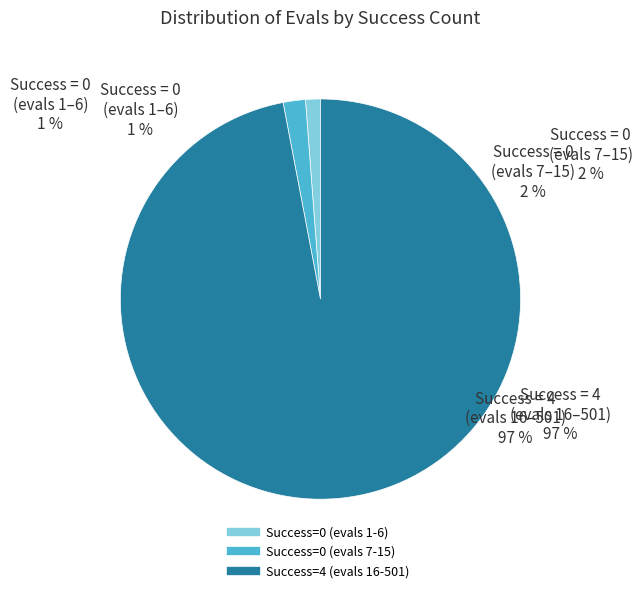

Is it true that success num = 4 (evals 16-40) is 7% of the pie?

False